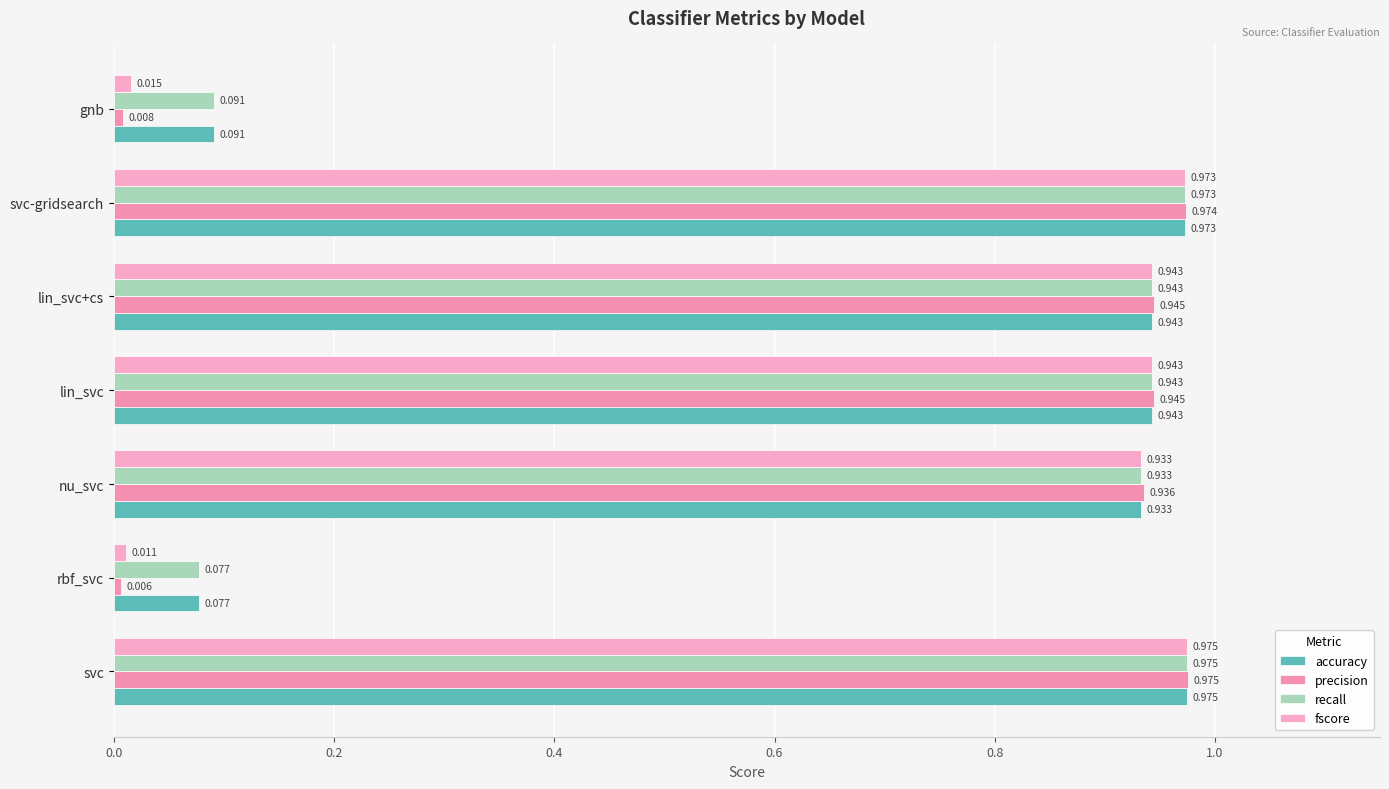

At how many categories does at least one series exceed 0?

7